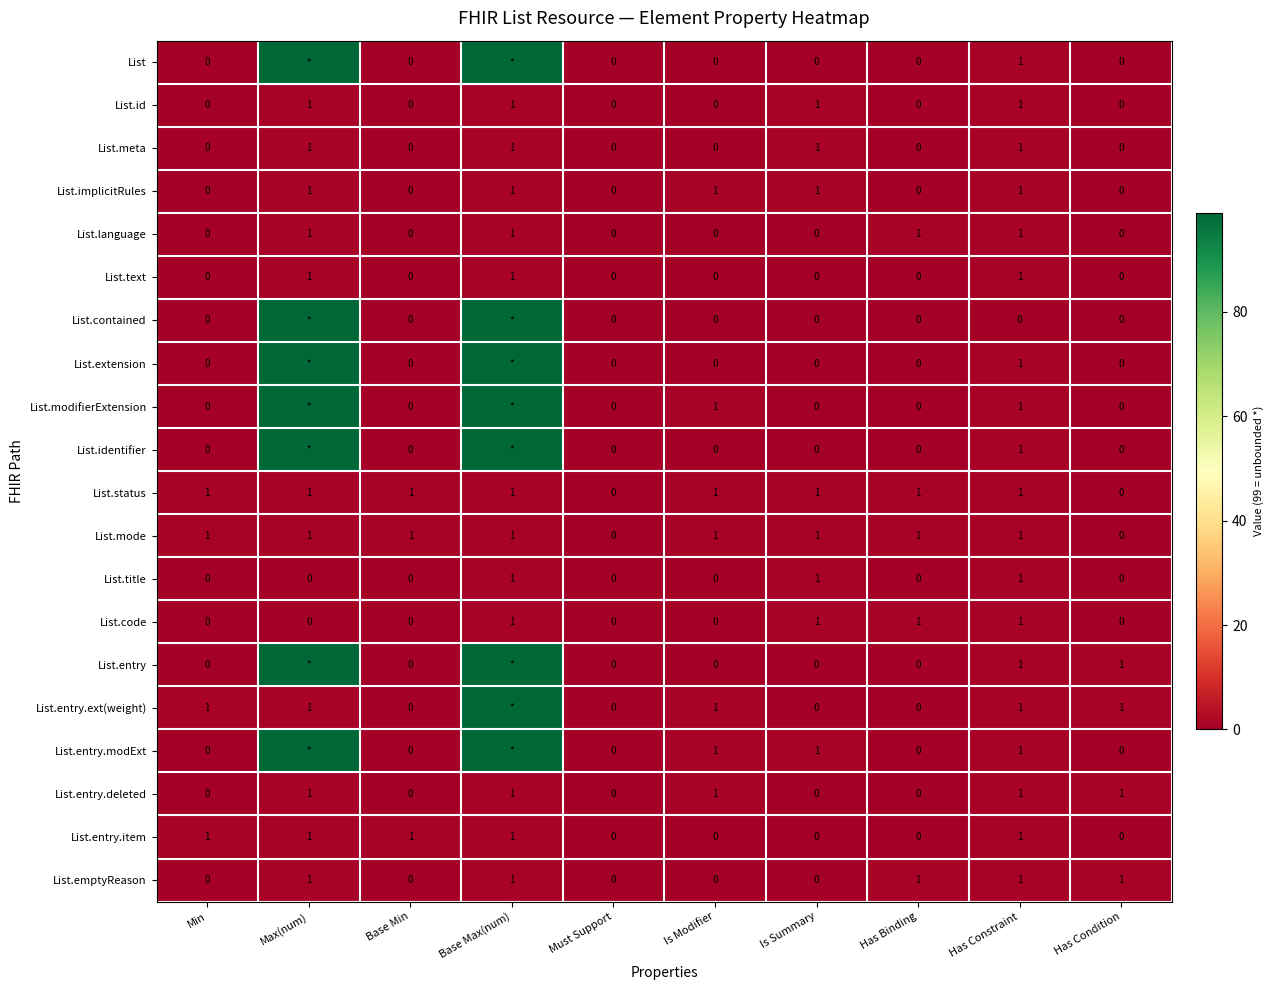

How many List.emptyReason values are between 0 and 1?

10